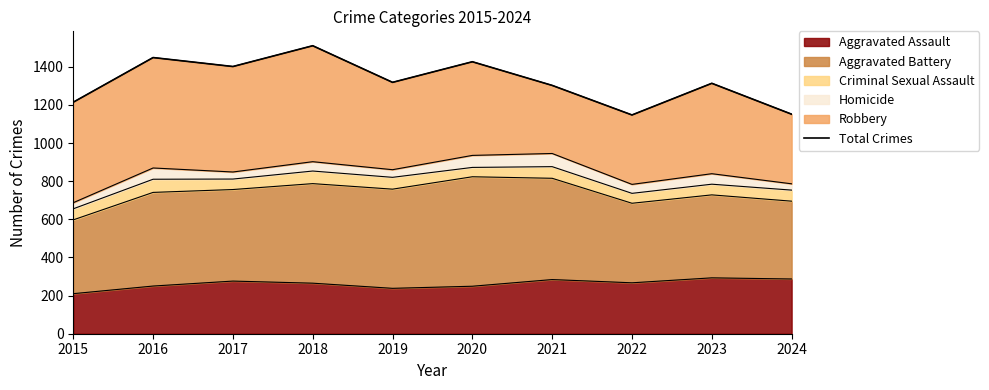

Which has a higher value, 2017 or 2020?

2020